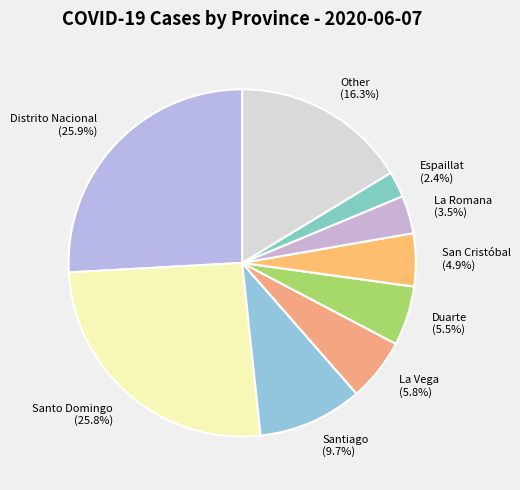

What is the smallest slice in the pie chart?

Espaillat